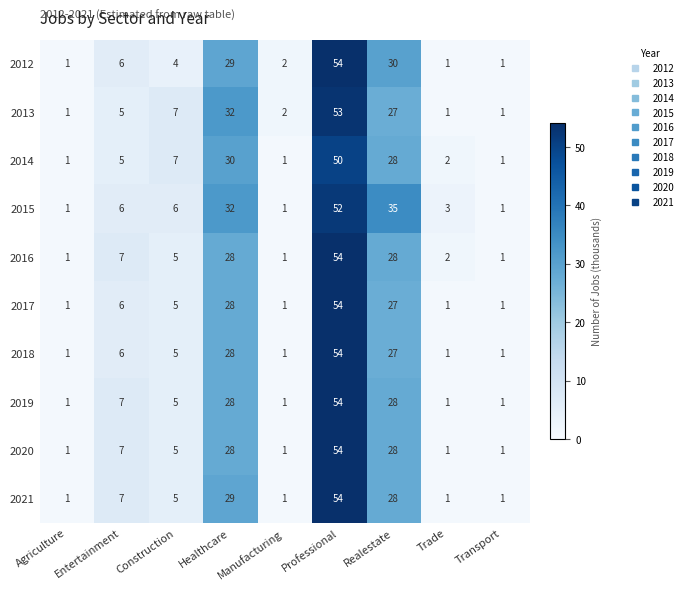

At which label does 2012 reach its peak?

Professional